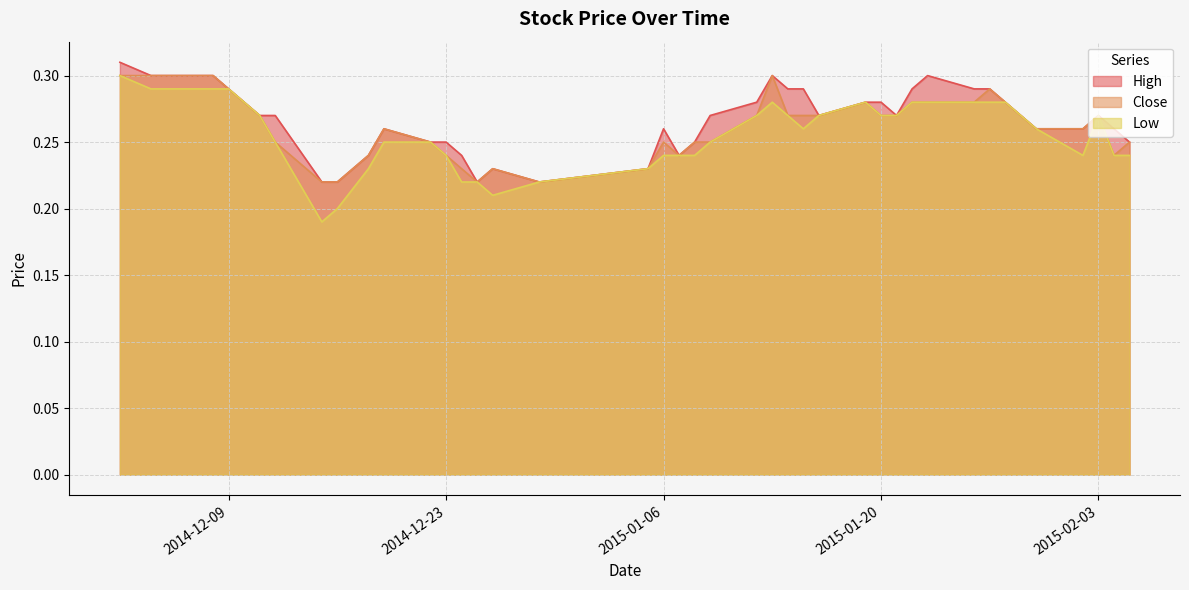

The High series shows 0.3 at 2015-01-21. True or false?

True